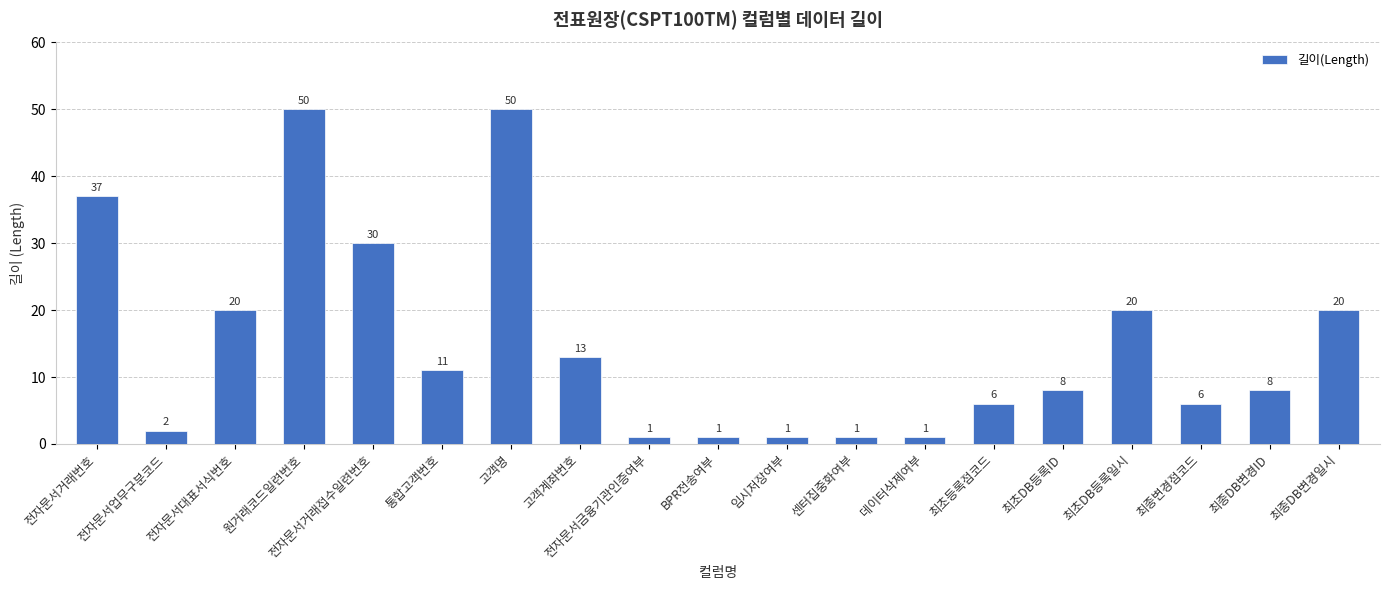

How many bars are there in total?

19